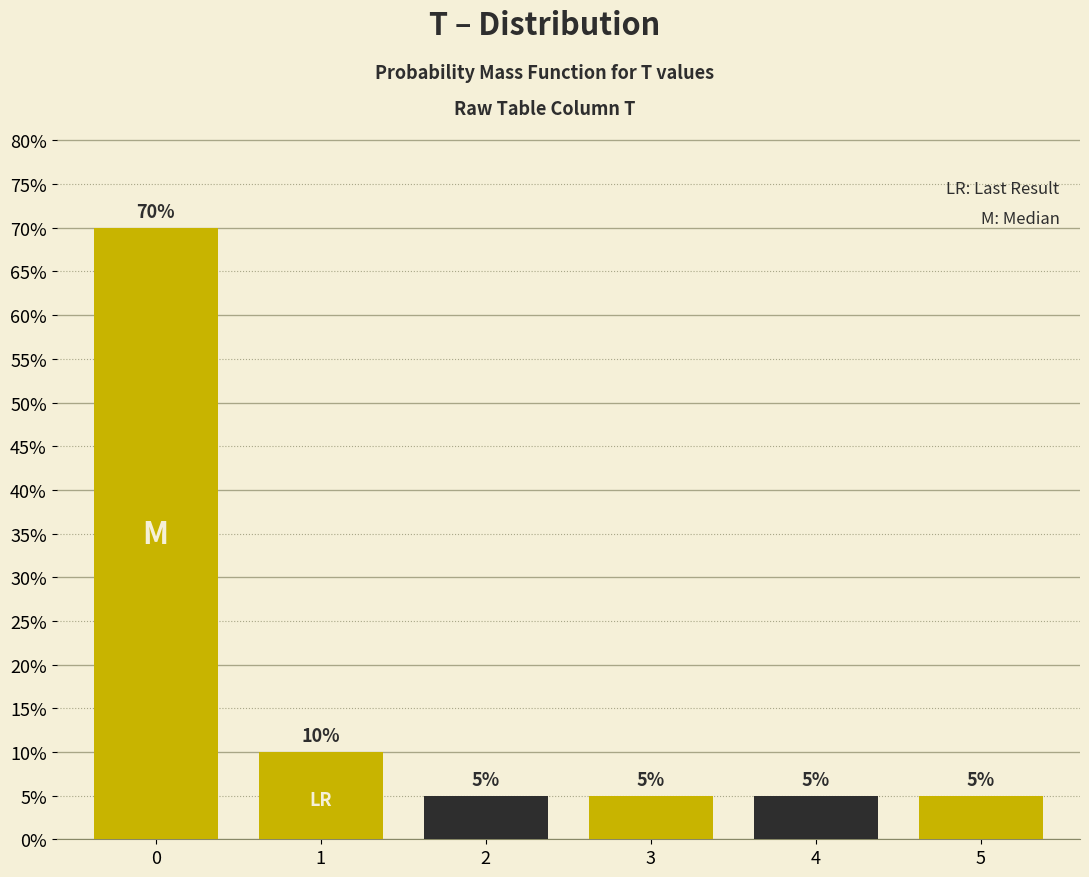

Reading right to left, transcribe all the data shown in this chart.

5	5	5	5	10	70